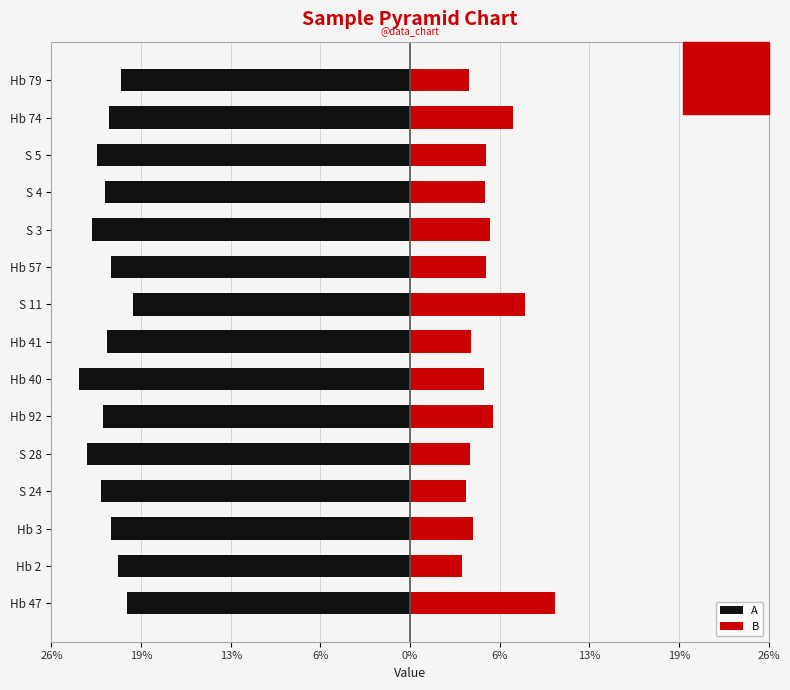

What is the total value across all series at 13%?

-17.1